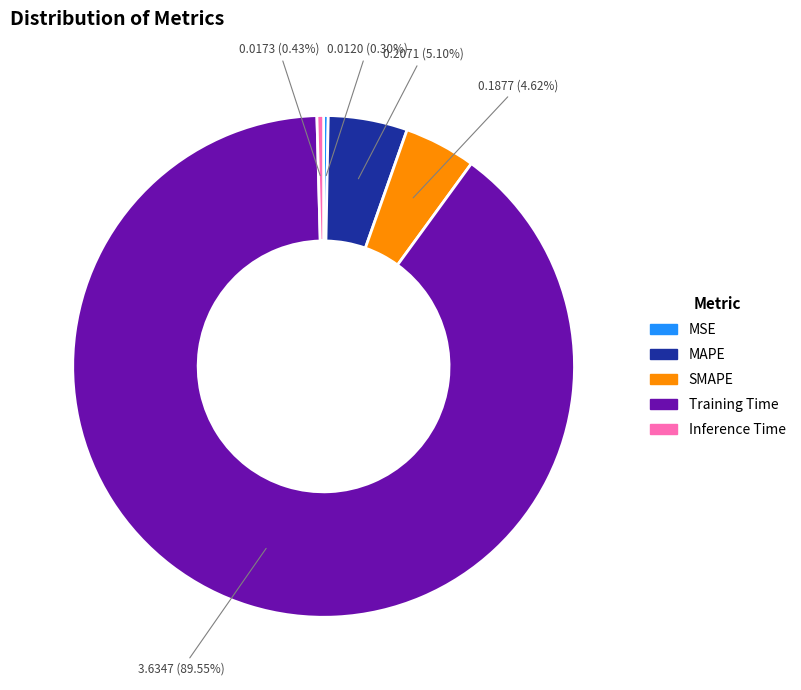

What is the largest slice in the pie chart?

Training Time